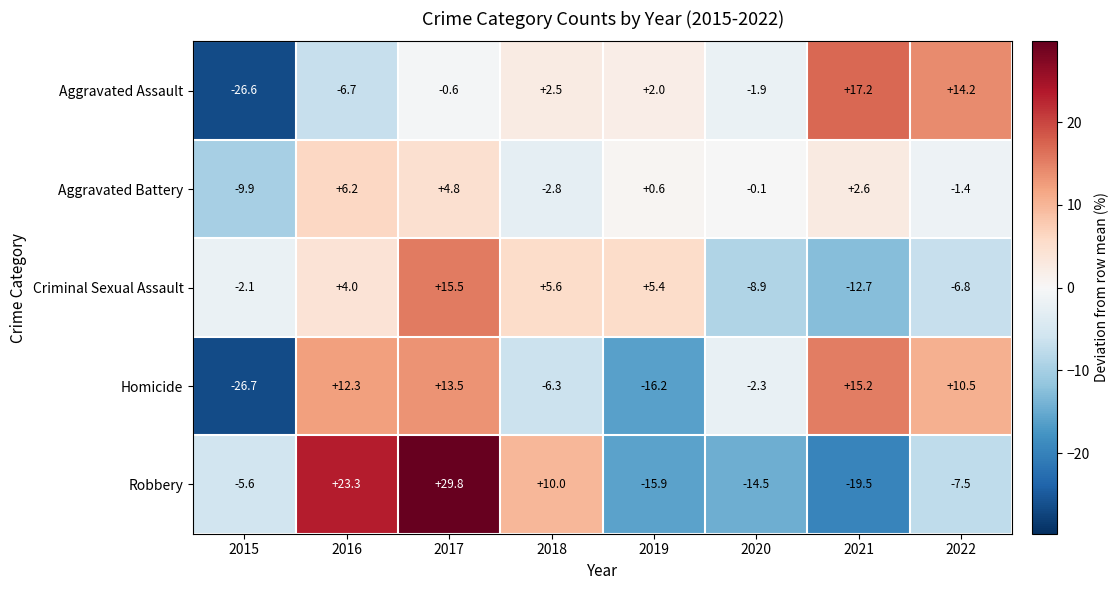

What is the smallest value displayed?

-26.7